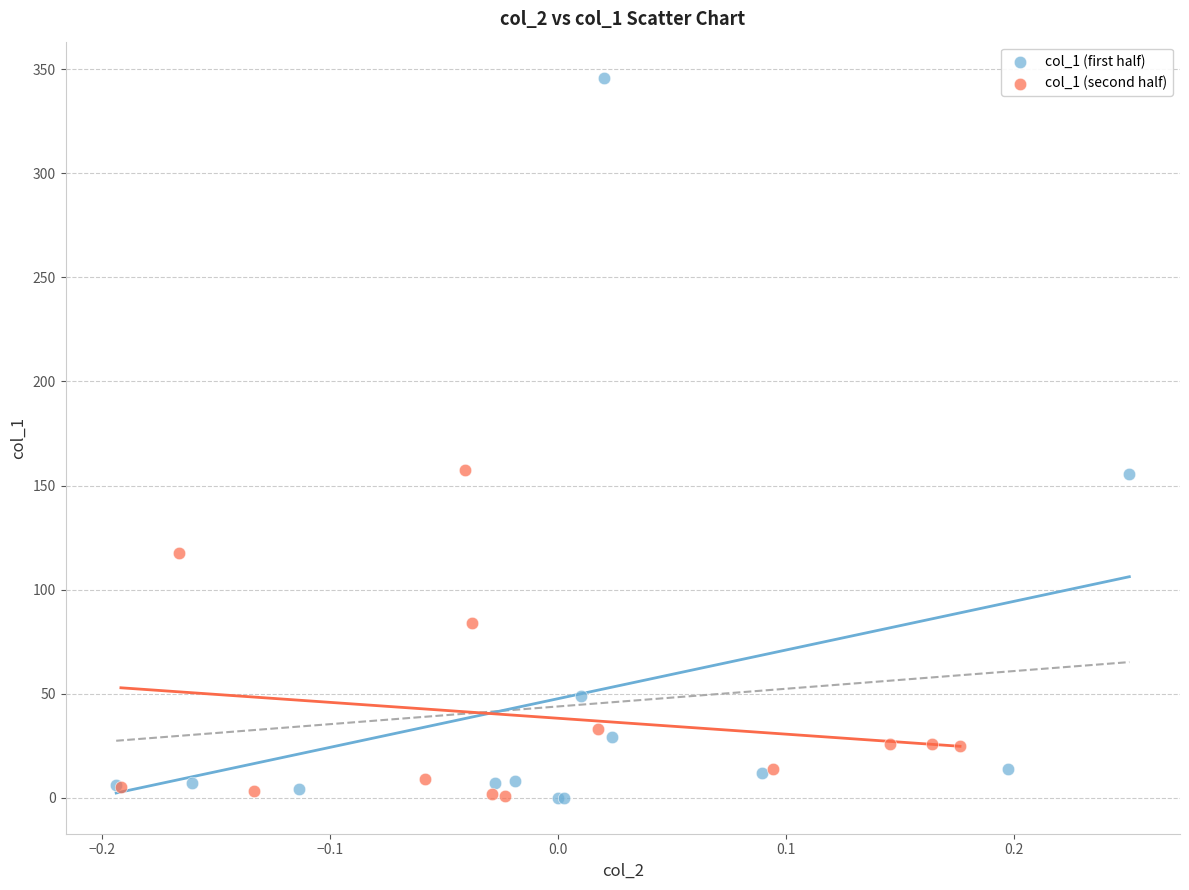

What are all the series names shown in the legend?

col_1 (first half), col_1 (second half)